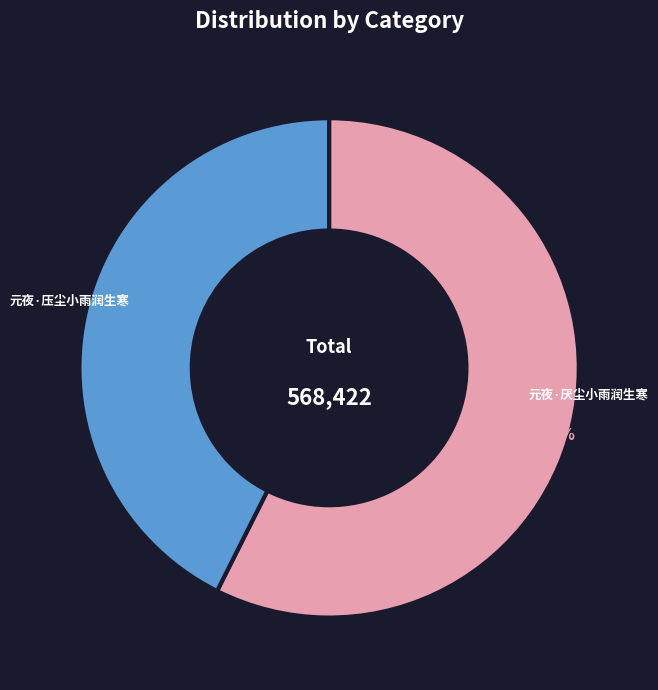

Is 元夜·压尘小雨润生寒 the majority of the pie?

No